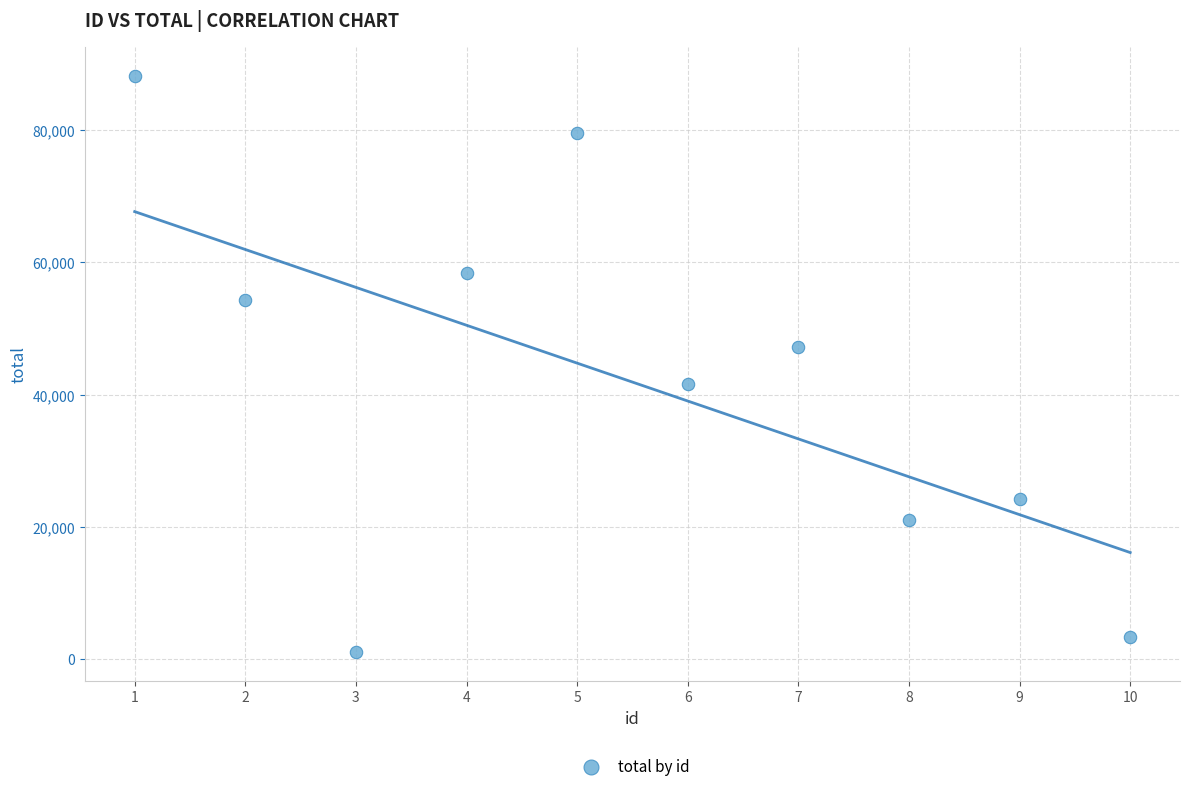

What is the average X value?

6